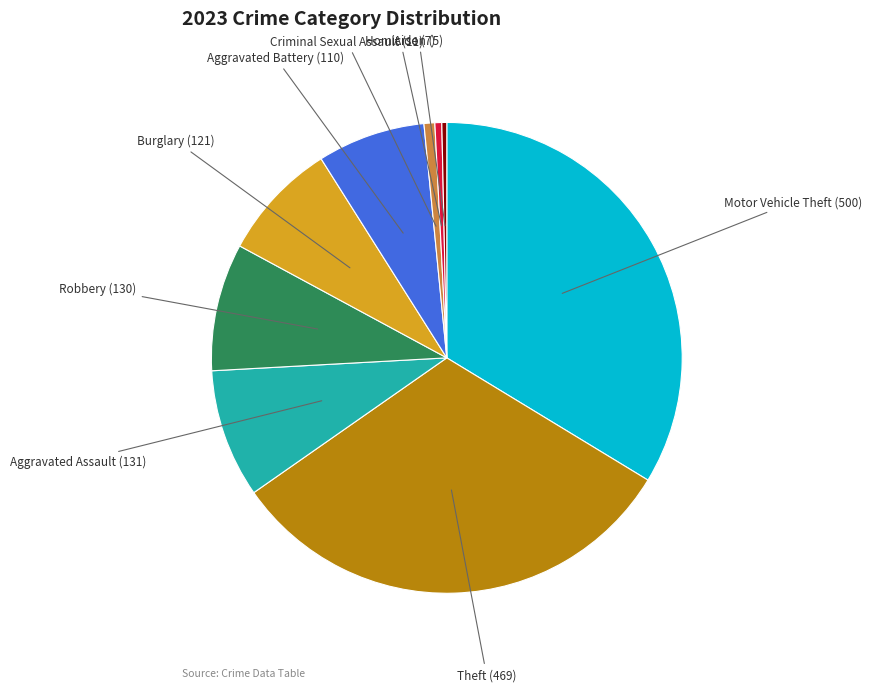

Is there any slice that represents more than half of the pie?

No